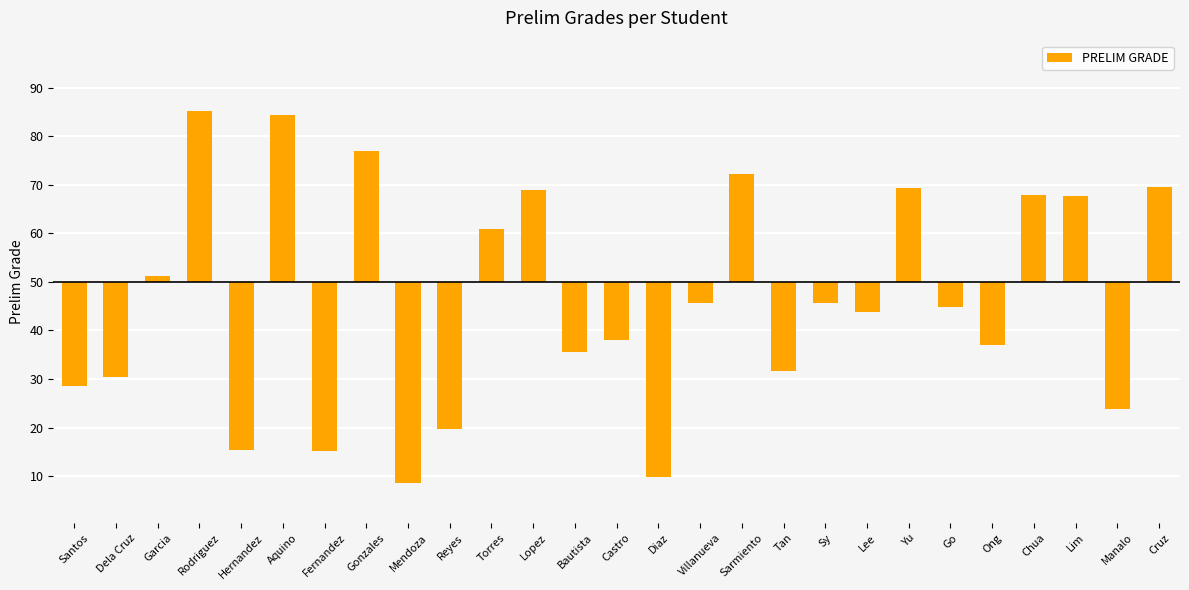

Rank the categories by value from highest to lowest.

Rodriguez, Aquino, Gonzales, Sarmiento, Cruz, Yu, Lopez, Chua, Lim, Torres, Garcia, Villanueva, Sy, Go, Lee, Castro, Ong, Bautista, Tan, Dela Cruz, Santos, Manalo, Reyes, Hernandez, Fernandez, Diaz, Mendoza